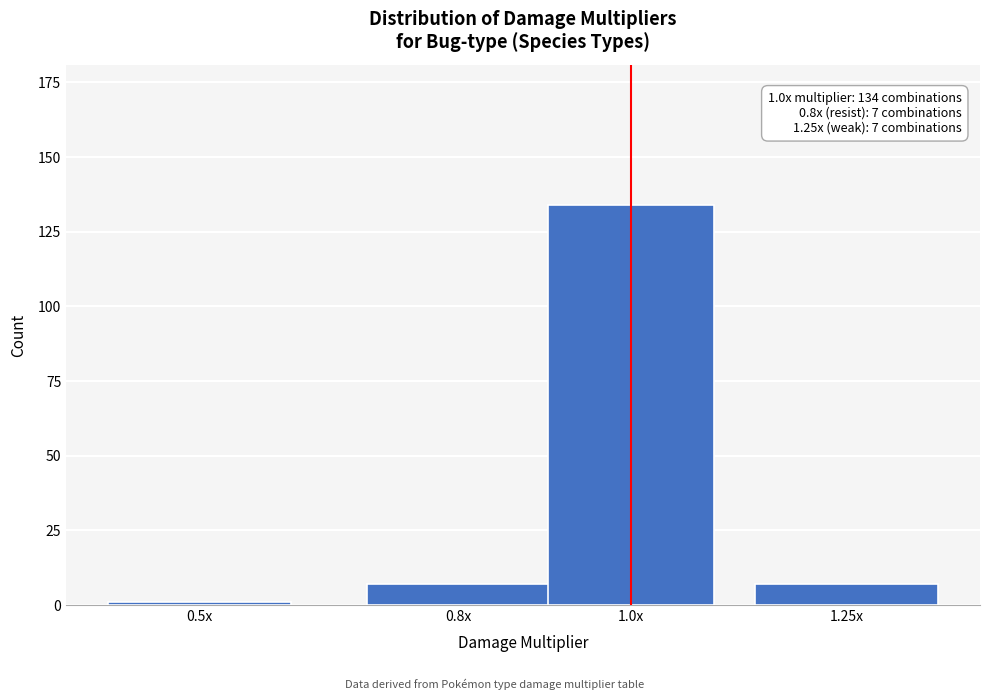

Reading right to left, what are all the values shown in this chart?

7	134	7	1